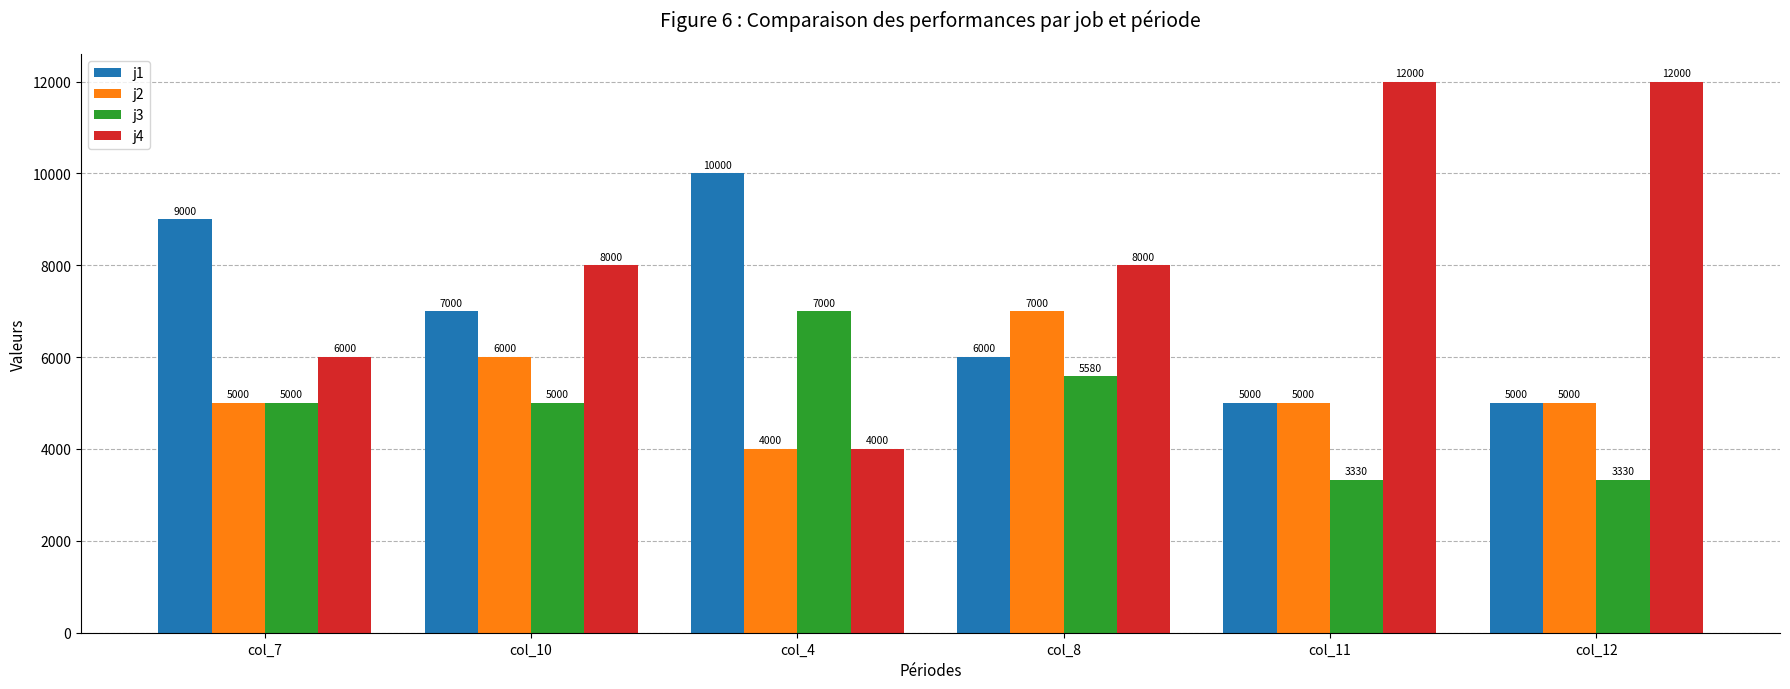

What position from the left is col_8?

4